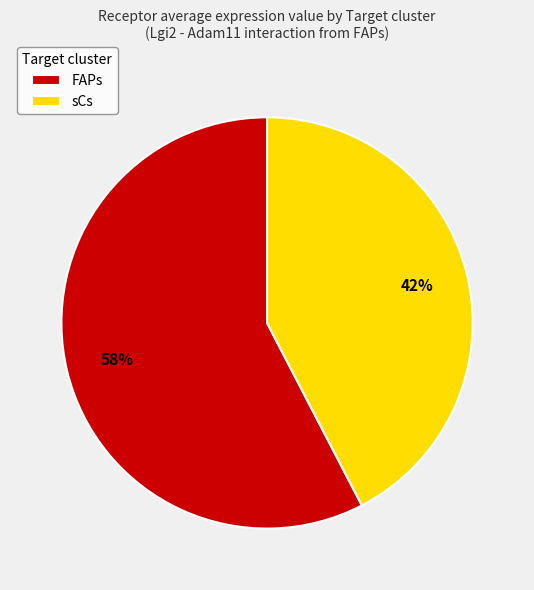

Is it true that FAPs is 45% of the pie?

False